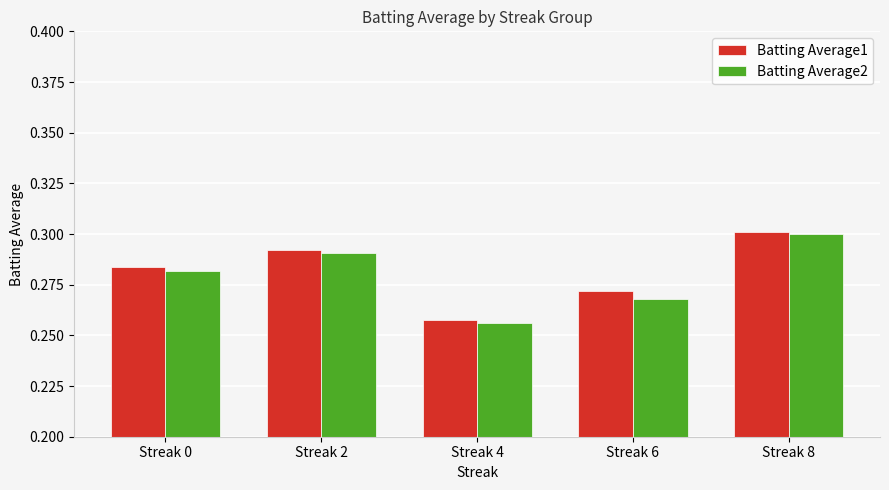

At which label does Batting Average2 reach its minimum?

Streak 4